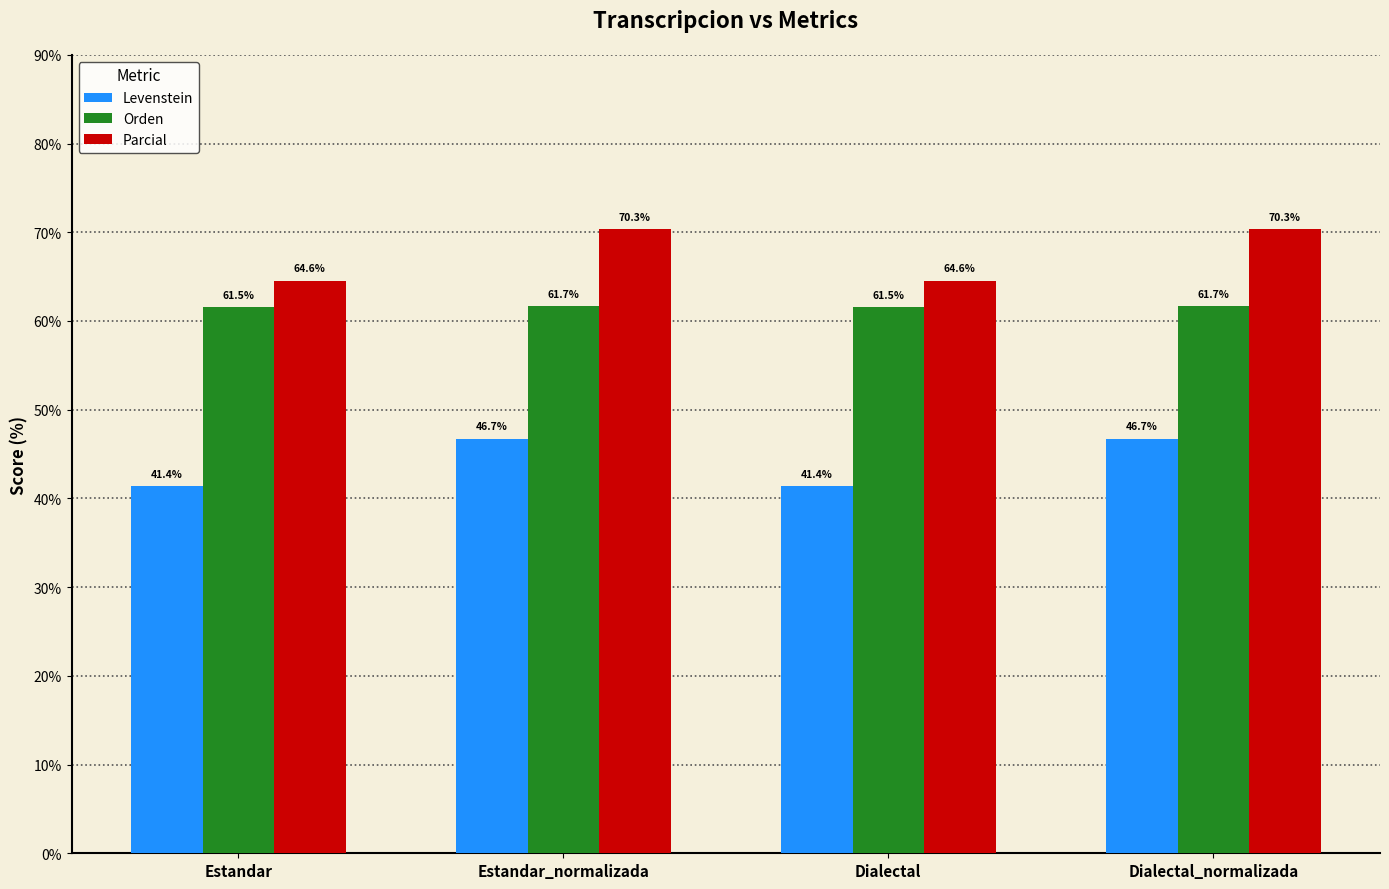

What are all the series names shown in the legend?

Levenstein, Orden, Parcial